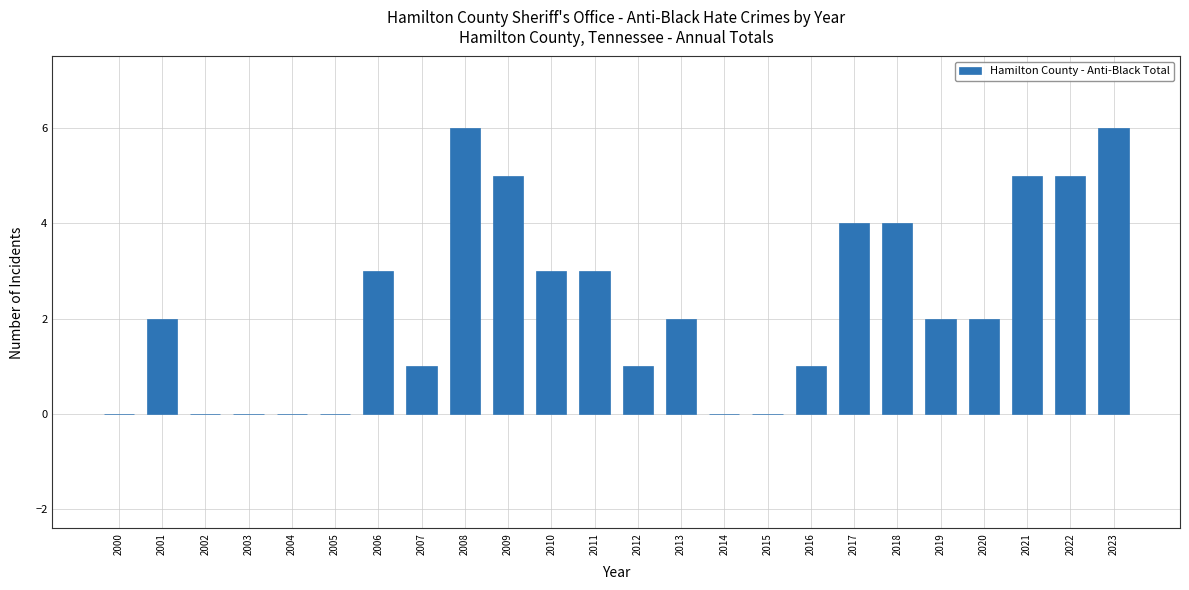

The chart shows a value of 5 at 2011. True or false?

False